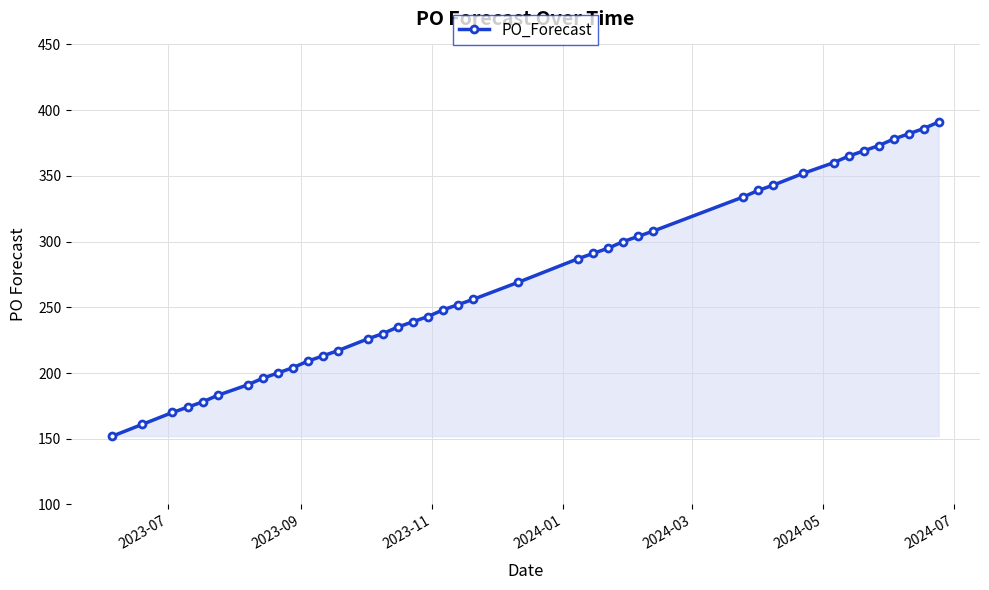

What is the value of the 39th point from the left?

386